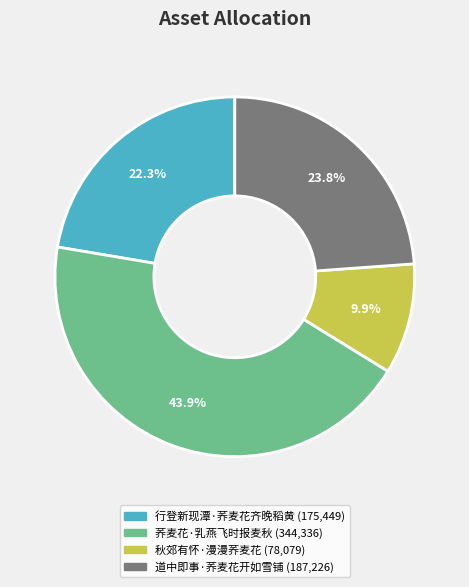

What percentage is the 秋郊有怀·漫漫荞麦花 slice, to the nearest percent?

10%